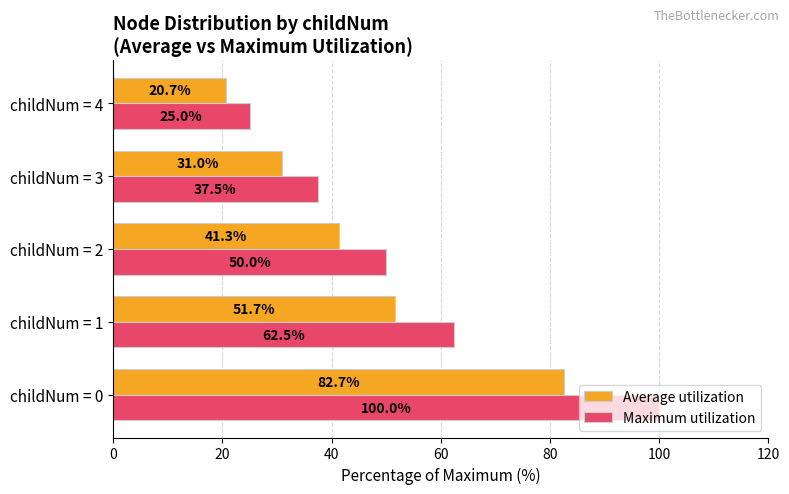

True or false: Maximum utilization has a value of 142.8 at childNum = 0.

False